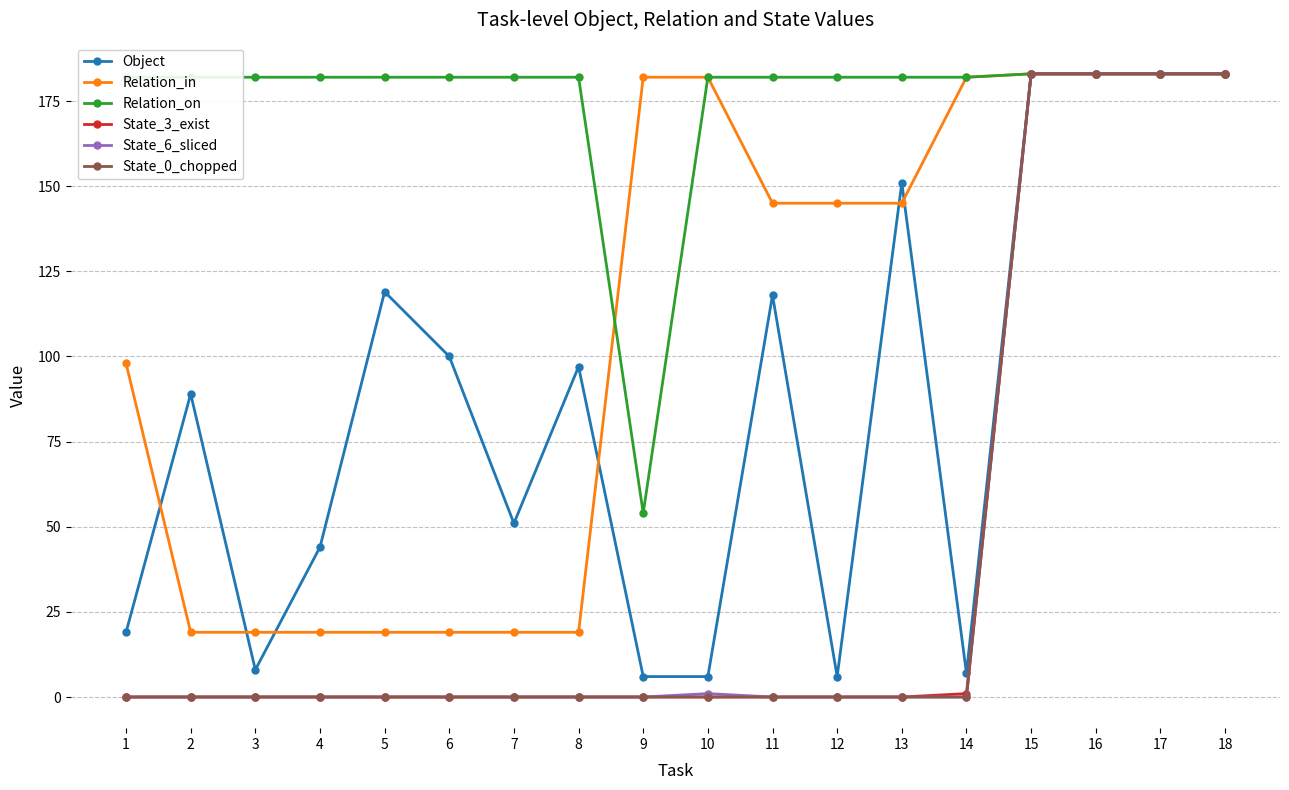

What is the difference between the maximum and minimum values in the Relation_in series?

164